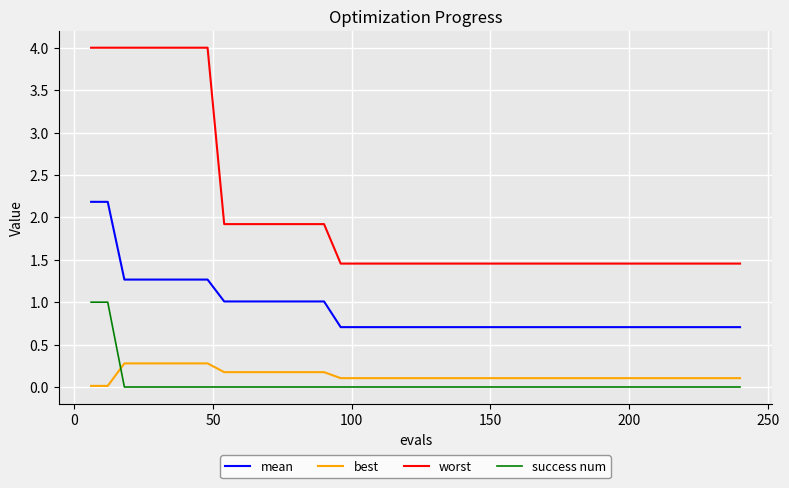

How many series are shown in this chart?

4